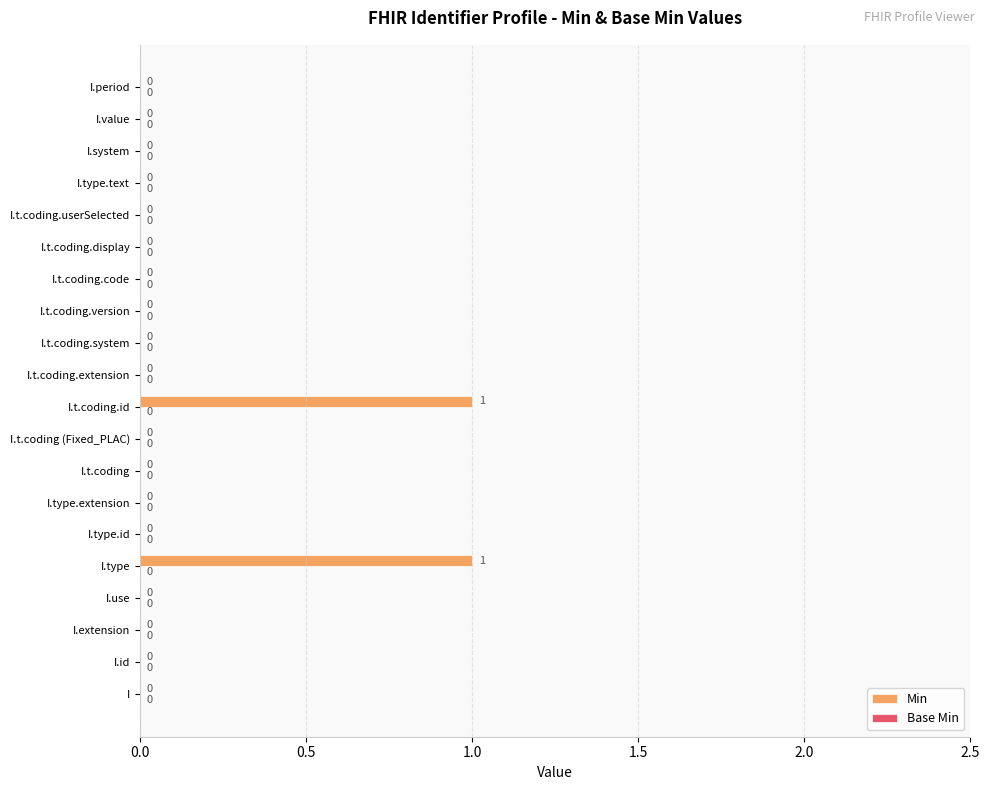

True or false: the data shows -1 at I.extension.

False